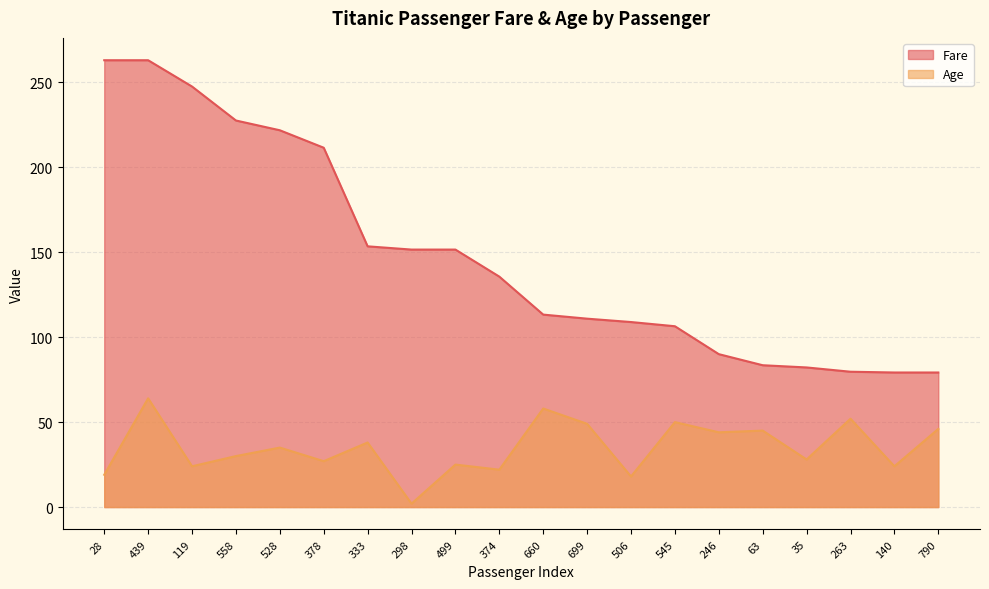

What is the sum of all Age values?

700.0